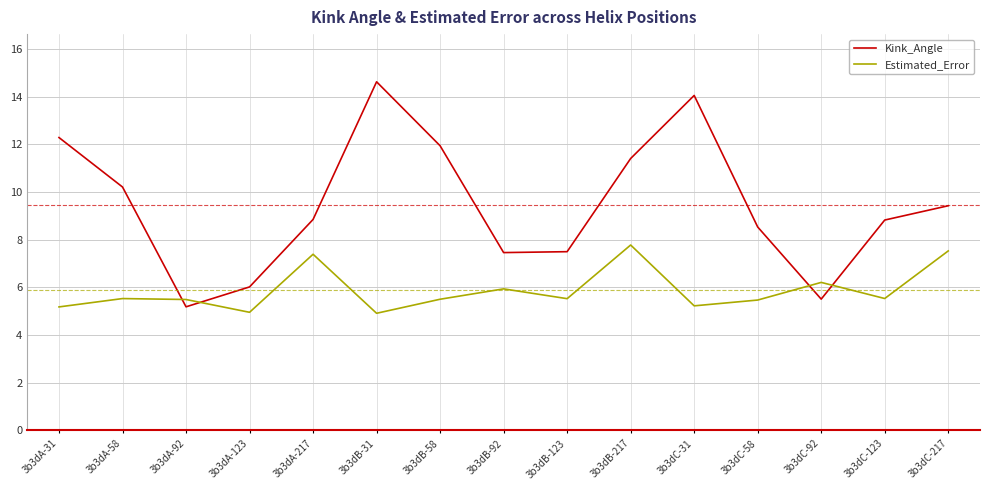

List the series in order of their peak value, highest first.

Kink_Angle, Estimated_Error